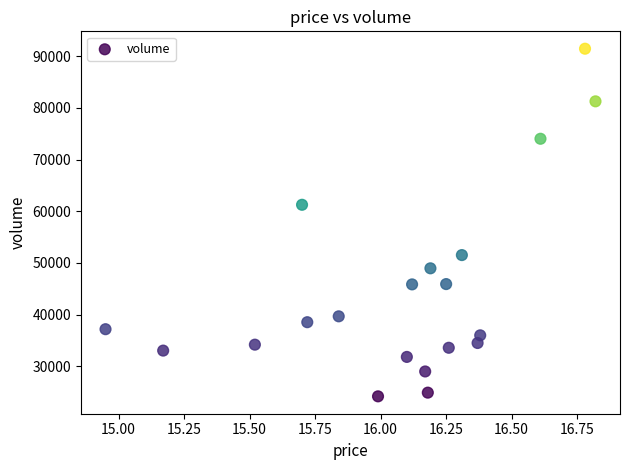

What is the range of Y values (max minus min)?

67286